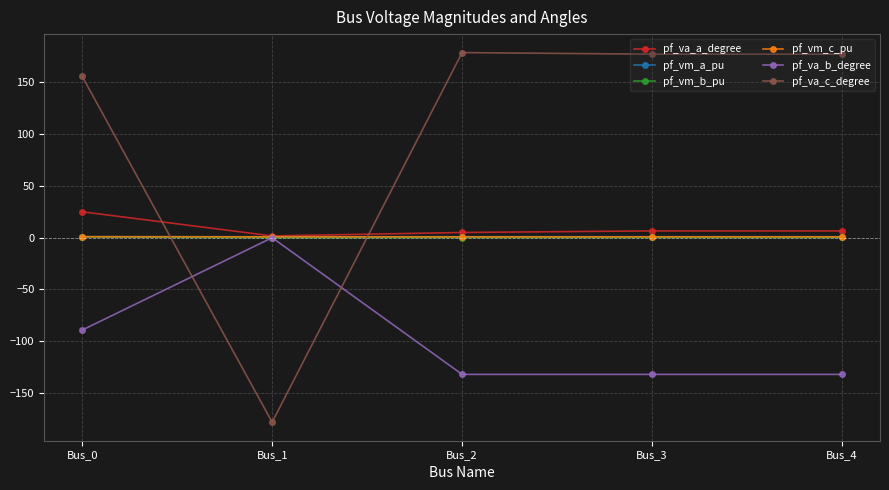

Between Bus_1 and Bus_2, which series saw the biggest shift?

pf_va_c_degree